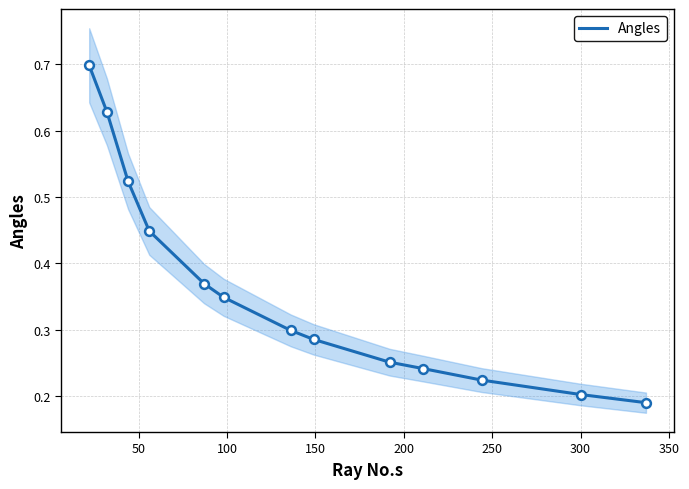

What is the maximum value for Angles?

0.7